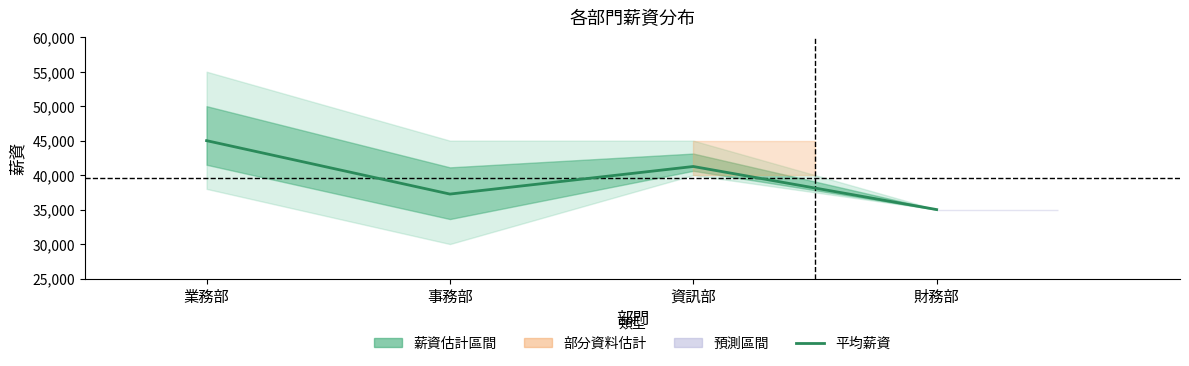

What is the maximum value shown in the chart?

45000